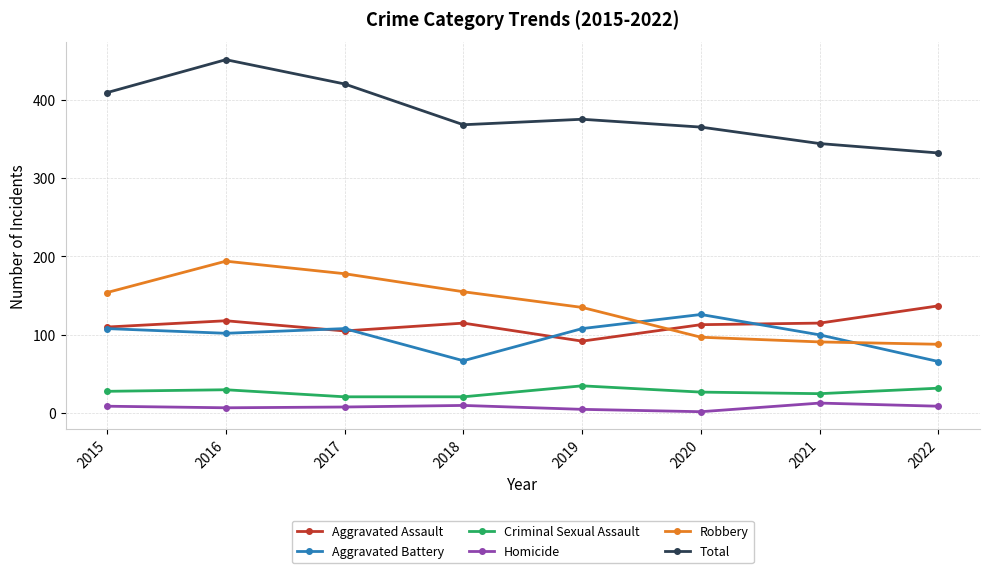

True or false: Total has a value of 141 at 2021.

False